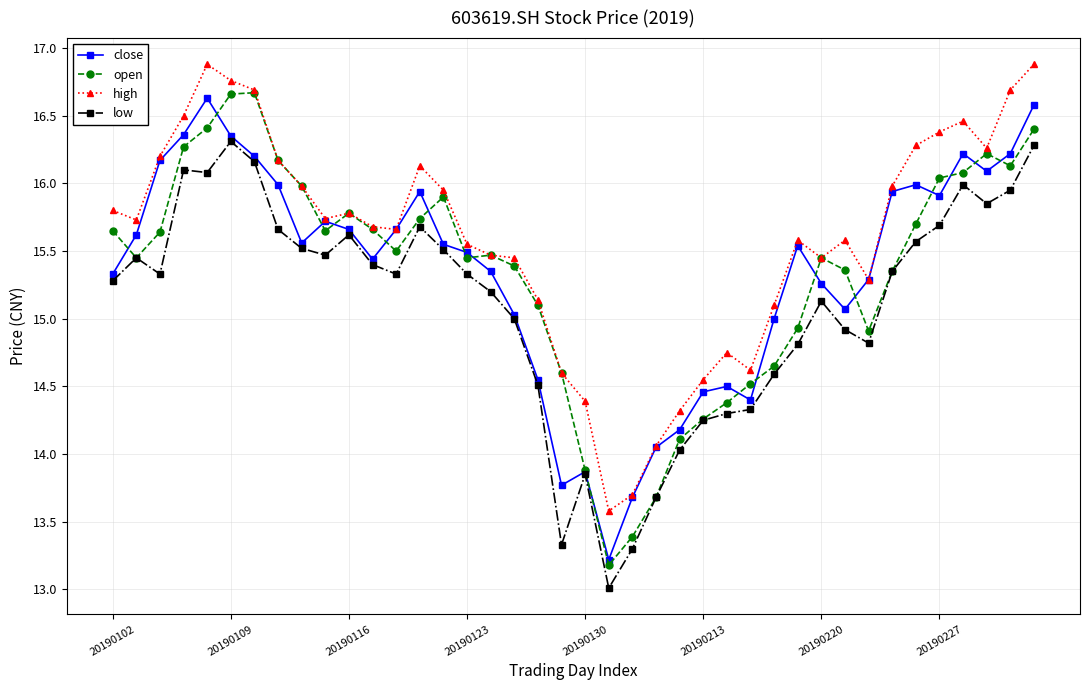

What is the value of the close point at the 27th from the left?

14.5